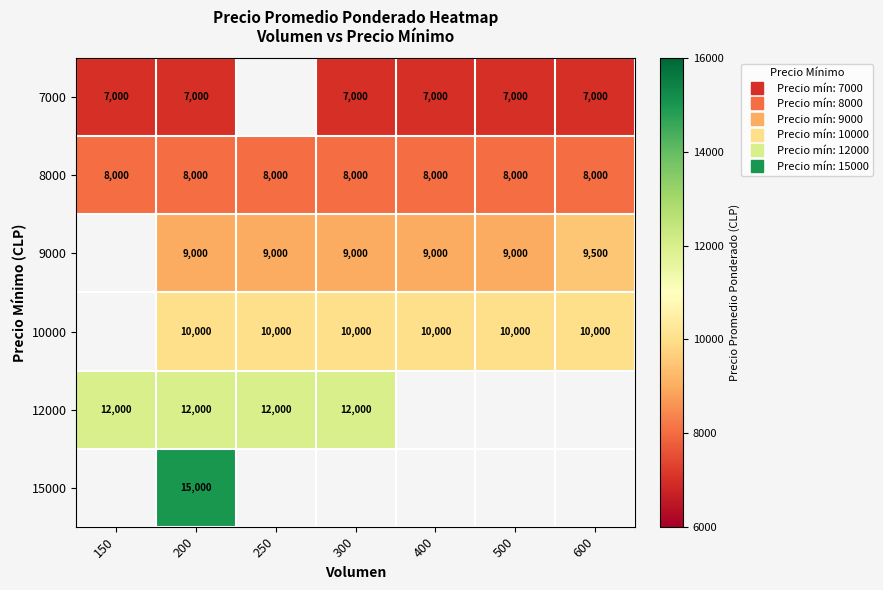

How many values in 12000 are above zero?

4